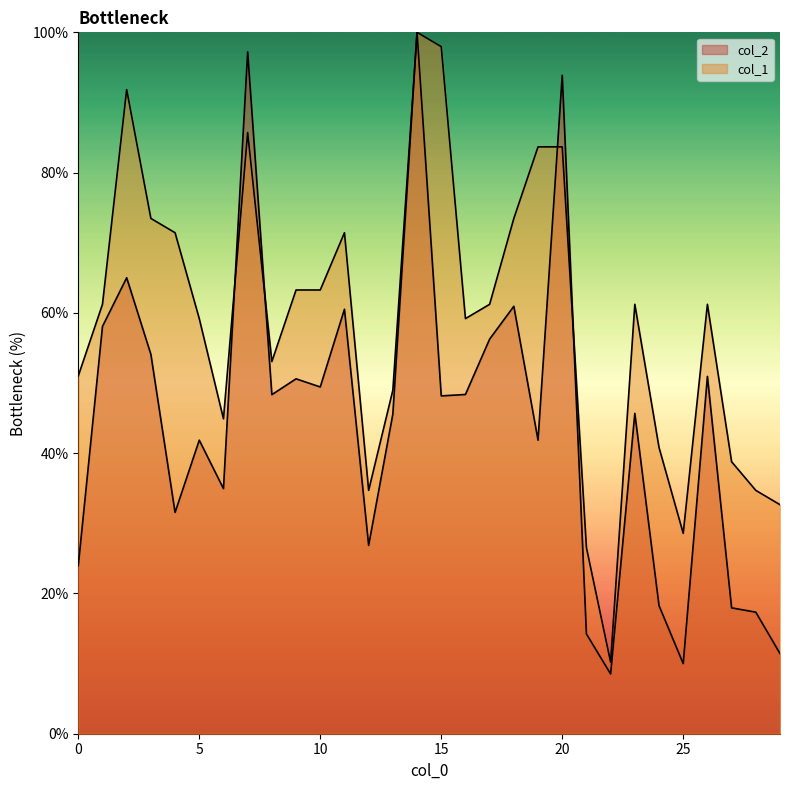

Reading left to right, transcribe all the data shown in this chart.

col_2: 0=24.0	1=58.1	2=65.0	3=54.1	4=31.5	5=41.9	6=34.9	7=97.2	8=48.3	9=50.6	10=49.4	11=60.5	12=26.9	13=45.6	14=100.0	15=48.2	16=48.4	17=56.3	18=60.9	19=41.9	20=93.9	21=14.2	22=8.5	23=45.7	24=18.3	25=10.0	26=50.9	27=17.9	28=17.3	29=11.4
col_1: 0=51.0	1=61.2	2=91.8	3=73.5	4=71.4	5=59.2	6=44.9	7=85.7	8=53.1	9=63.3	10=63.3	11=71.4	12=34.7	13=49.0	14=100.0	15=98.0	16=59.2	17=61.2	18=73.5	19=83.7	20=83.7	21=26.5	22=10.2	23=61.2	24=40.8	25=28.6	26=61.2	27=38.8	28=34.7	29=32.7